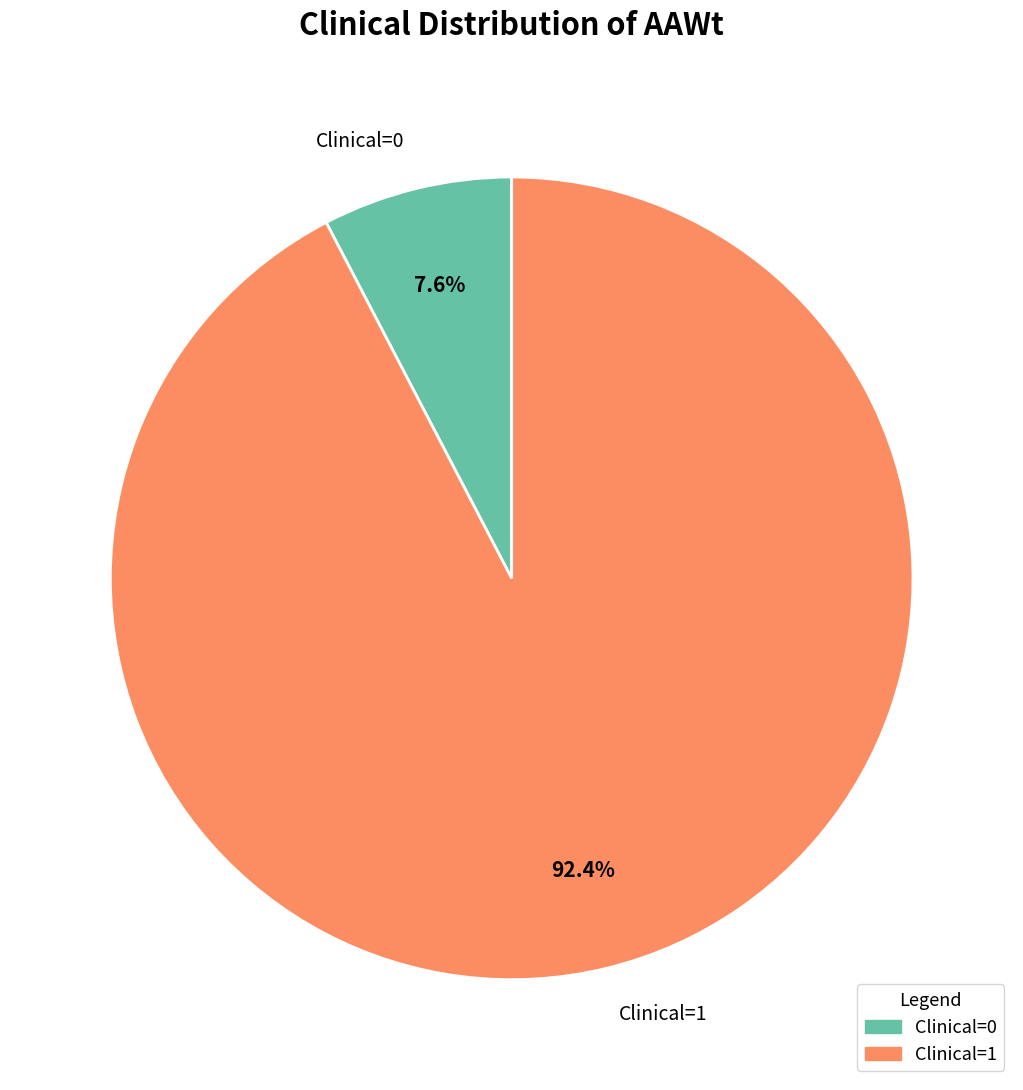

Rank the categories by value from highest to lowest.

Clinical=1, Clinical=0